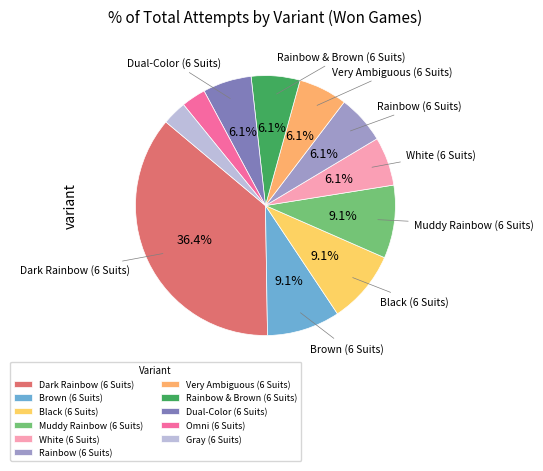

Rank the categories by value from lowest to highest.

Omni (6 Suits), Gray (6 Suits), White (6 Suits), Rainbow (6 Suits), Very Ambiguous (6 Suits), Rainbow & Brown (6 Suits), Dual-Color (6 Suits), Brown (6 Suits), Black (6 Suits), Muddy Rainbow (6 Suits), Dark Rainbow (6 Suits)